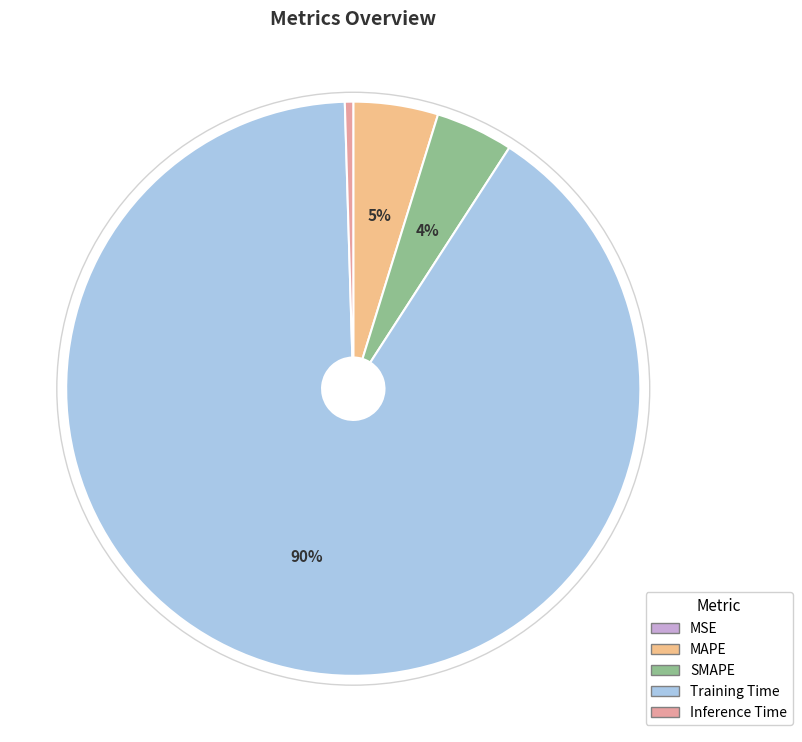

Combined, do SMAPE and MAPE account for over 50%?

No